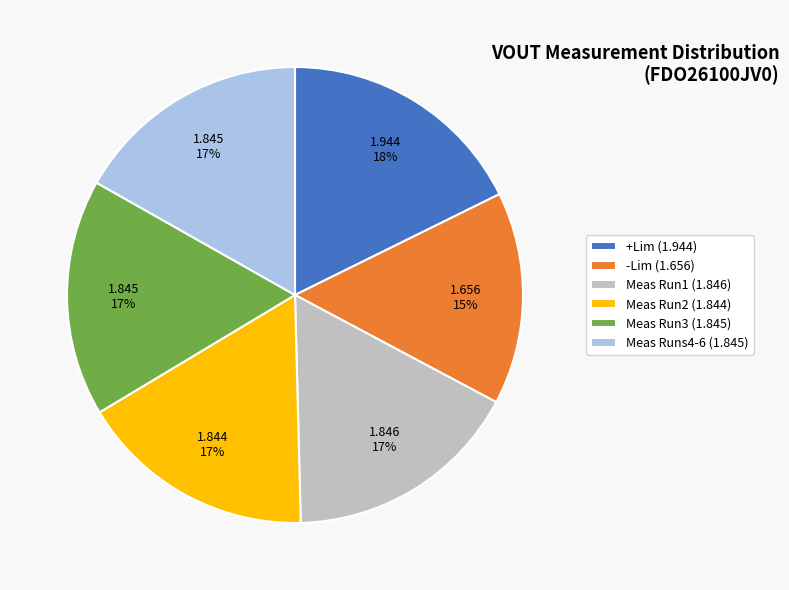

Which has a higher value, +Lim (1.944) or Meas Run3 (1.845)?

+Lim (1.944)